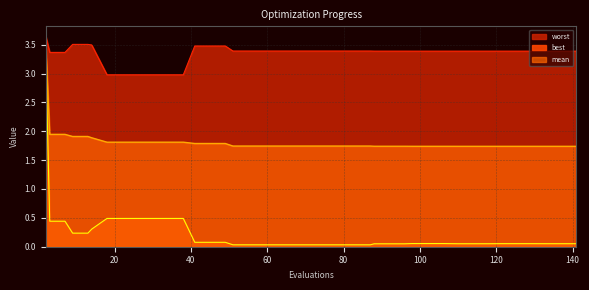

Does the chart have visible grid lines?

Yes